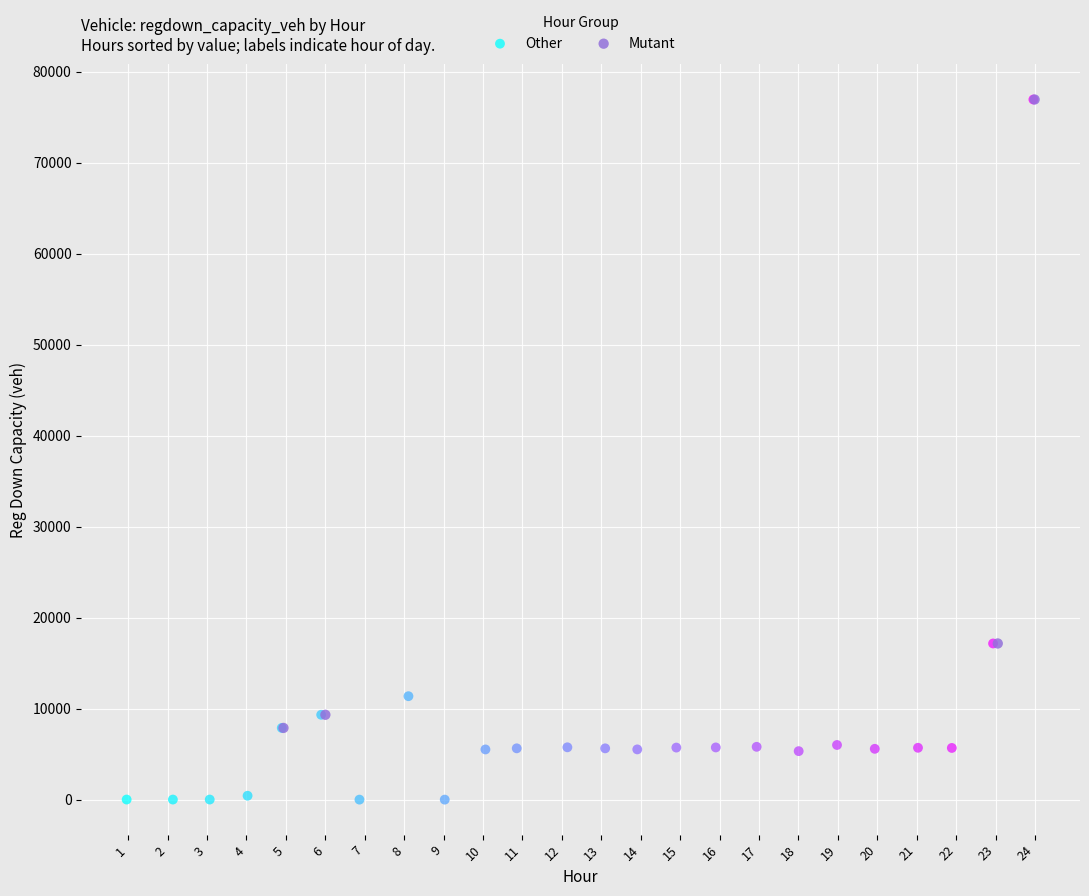

Which series reaches the minimum Y coordinate?

Other